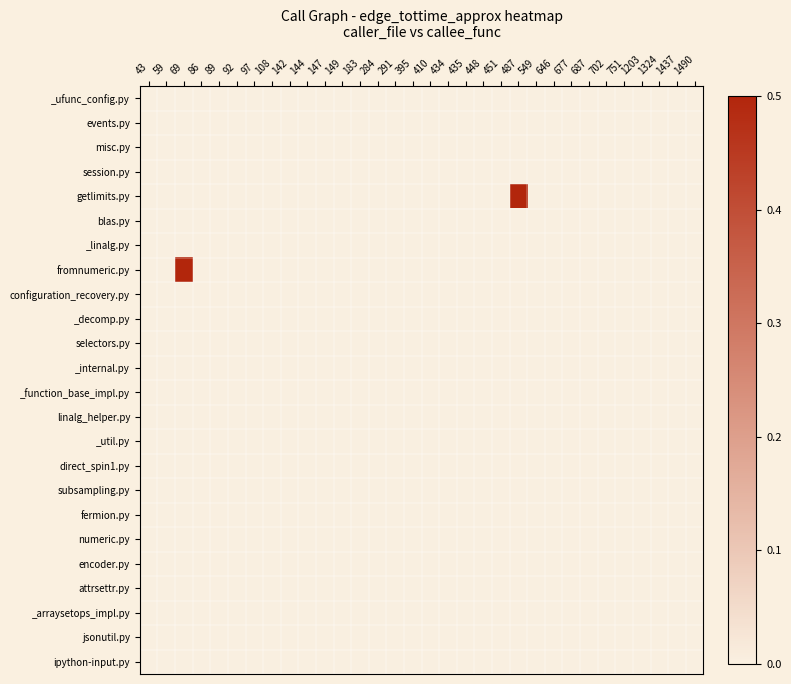

Rank the series by their maximum value, from highest to lowest.

getlimits.py, fromnumeric.py, blas.py, misc.py, linalg_helper.py, _decomp.py, _util.py, _ufunc_config.py, _arraysetops_impl.py, _linalg.py, events.py, _internal.py, direct_spin1.py, _function_base_impl.py, subsampling.py, session.py, attrsettr.py, fermion.py, jsonutil.py, configuration_recovery.py, numeric.py, encoder.py, ipython-input.py, selectors.py